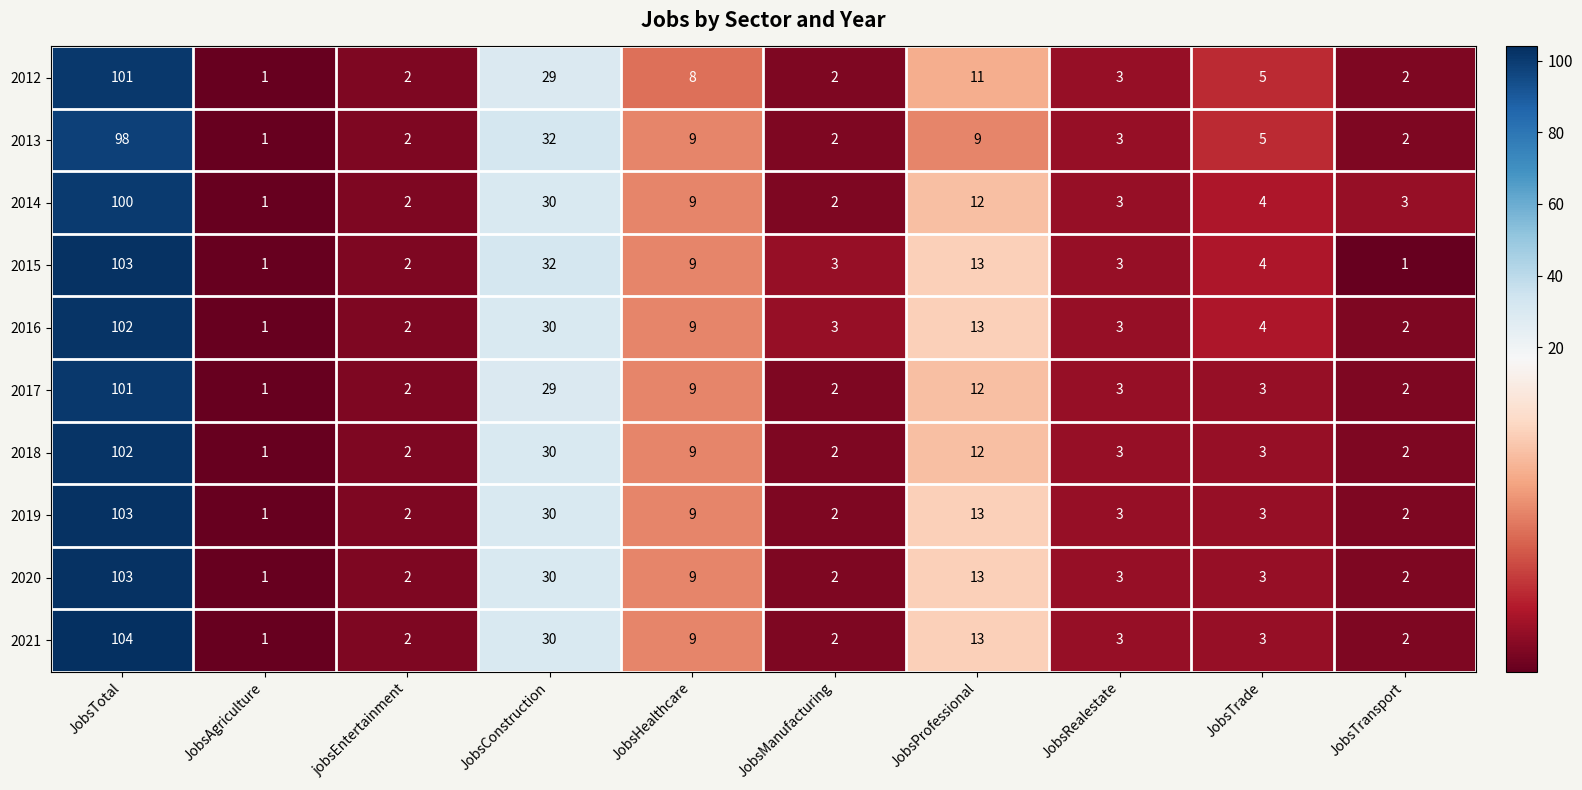

Read the 2016 value at JobsConstruction, to the nearest 50.

50